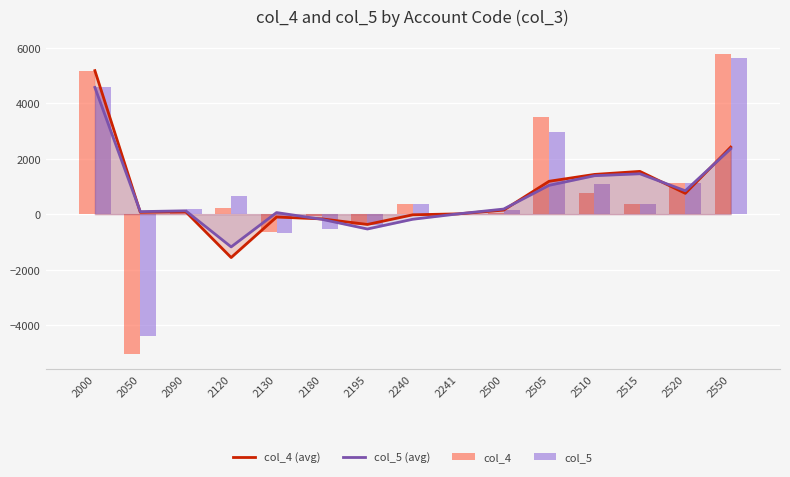

Reading left to right, list all the values displayed in this chart.

col_4 (avg): 5174.8	65.3	87.1	-1565.3	-104.4	-171.3	-371.6	-23.4	9.9	146.0	1184.9	1432.1	1541.6	750.3	2418.3
col_5 (avg): 4569.3	90.7	120.9	-1181.0	57.0	-187.4	-535.6	-184.0	10.4	183.4	1039.3	1385.6	1456.3	842.5	2357.0
col_4: 5174.8	-5044.2	130.6	217.7	-661.4	-70.1	-383.2	383.2	29.8	25.1	3499.7	771.6	353.4	1125.9	5775.7
col_5: 4569.3	-4388.0	181.3	663.6	-673.9	-552.0	-381.0	381.0	31.3	137.8	2948.7	1070.4	349.7	1107.3	5613.9